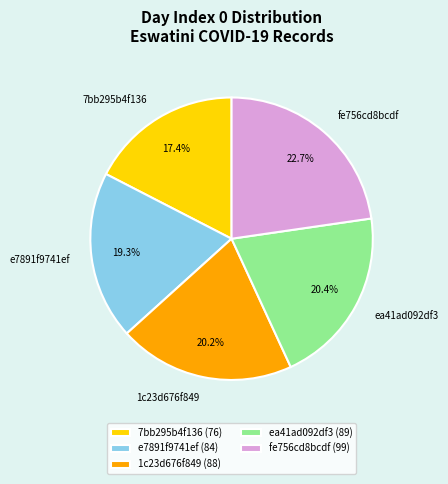

To the nearest percent, what is the difference between the largest and smallest slice percentages?

5%